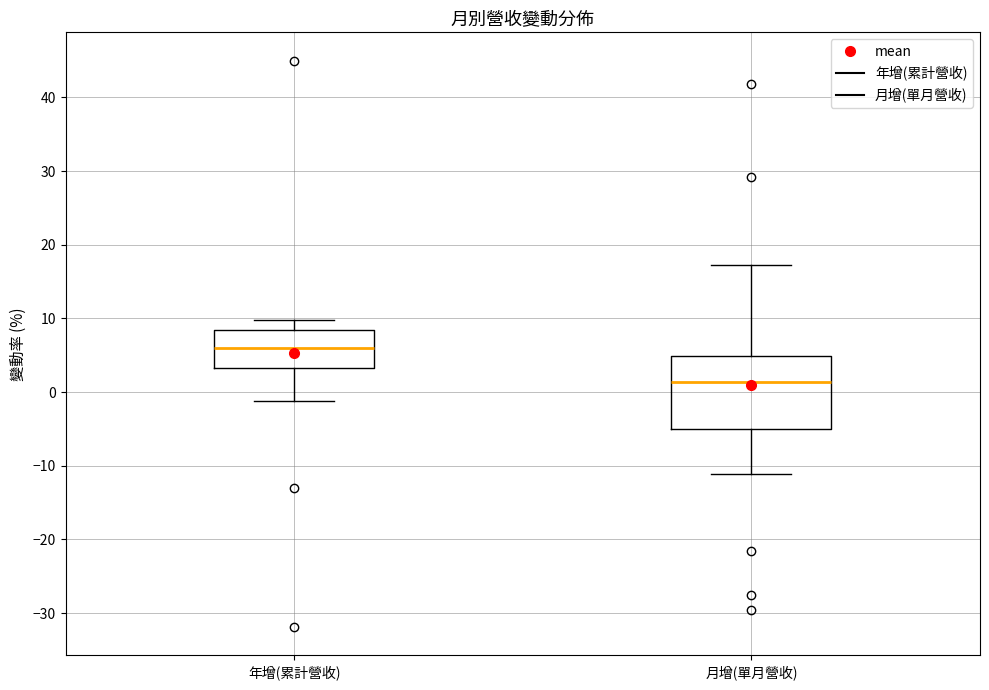

Reading left to right, read every box against the y-axis: the position of its median line, the range the box covers, and the ends of its whiskers. The values are not printed on the chart, so give them approximately, as read against the axis.

年增(累計營收): median 6, box 3 to 8, whiskers -1 to 10
月增(單月營收): median 1, box -5 to 5, whiskers -11 to 17